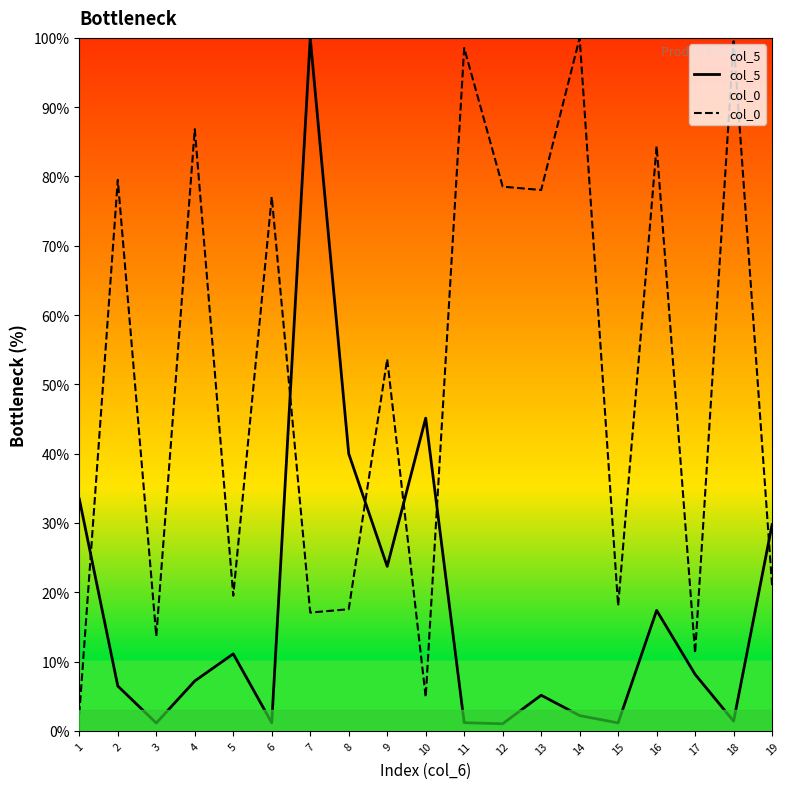

What is the value of the col_5 point at the 18th from the left?

1.4